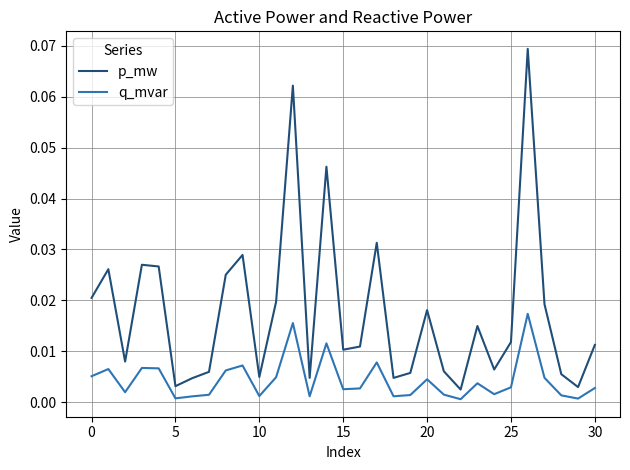

True or false: p_mw and q_mvar cross at least once.

False